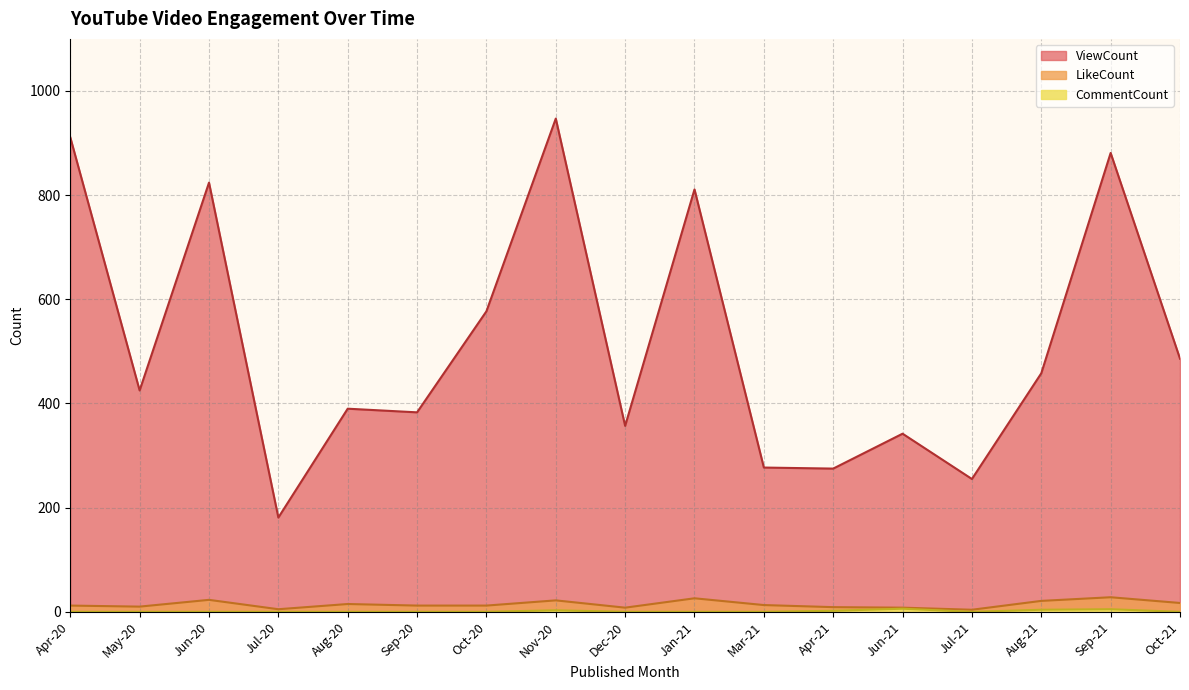

Where is the first local maximum for CommentCount?

Nov-20